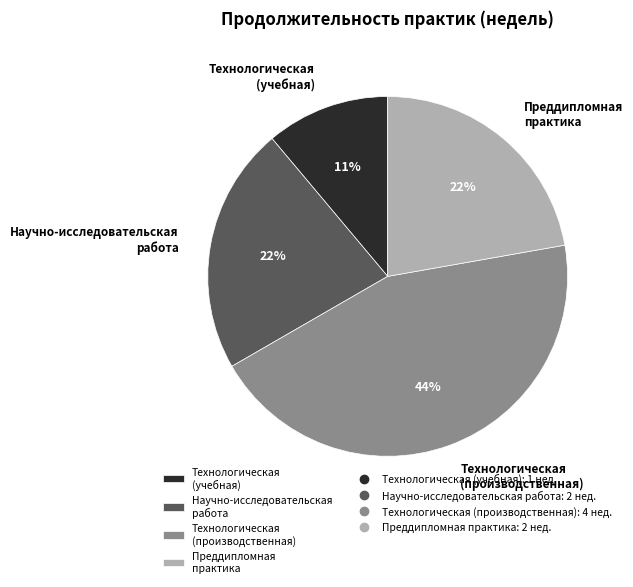

Is there any slice that represents more than half of the pie?

No